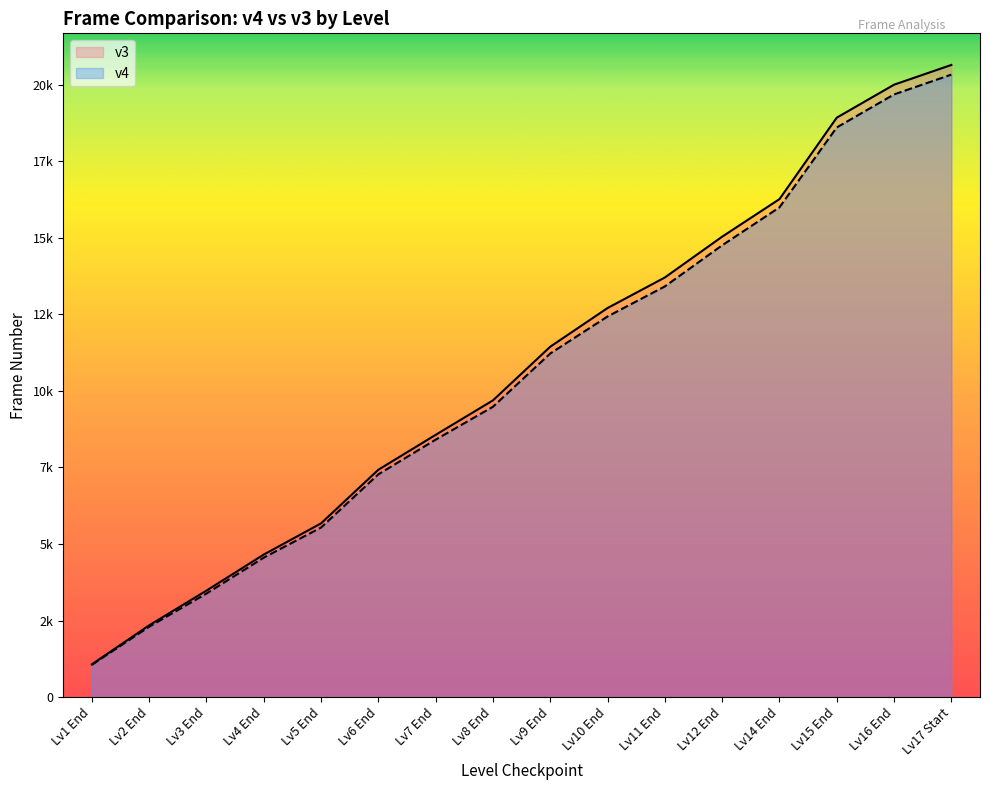

Rank the series at Lv7 End from lowest to highest value.

v4, v3